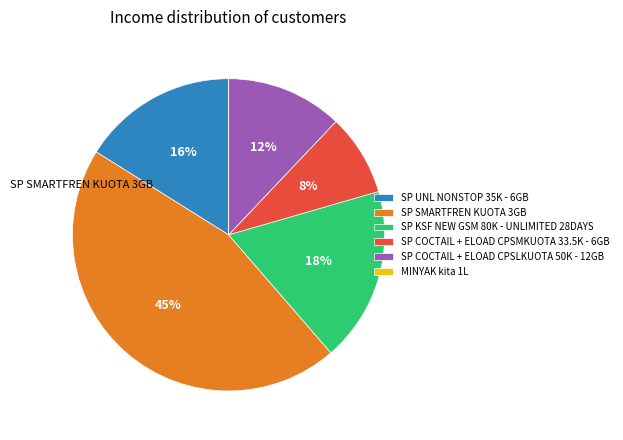

To the nearest percent, what is the difference between the largest and smallest slice percentages?

45%